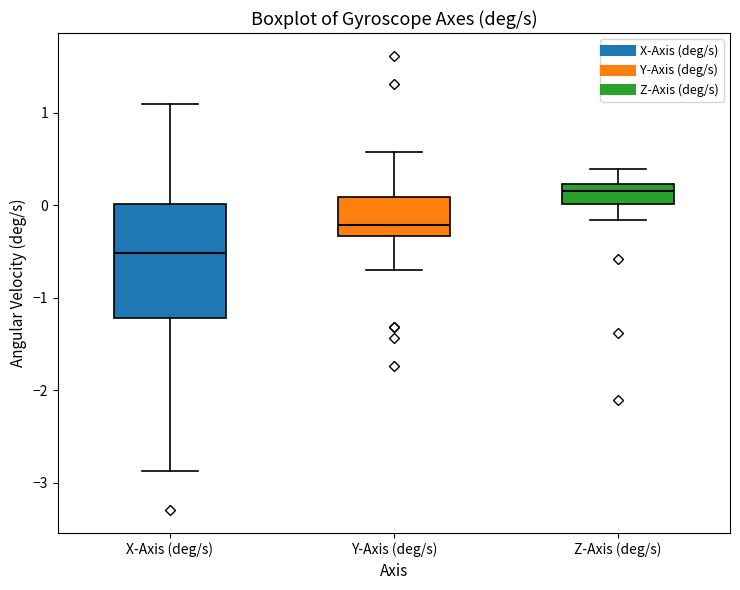

Where does the median line of the box for Z-Axis (deg/s) sit on the y-axis? The values are not printed on the chart, so give them approximately, as read against the axis.

0.1